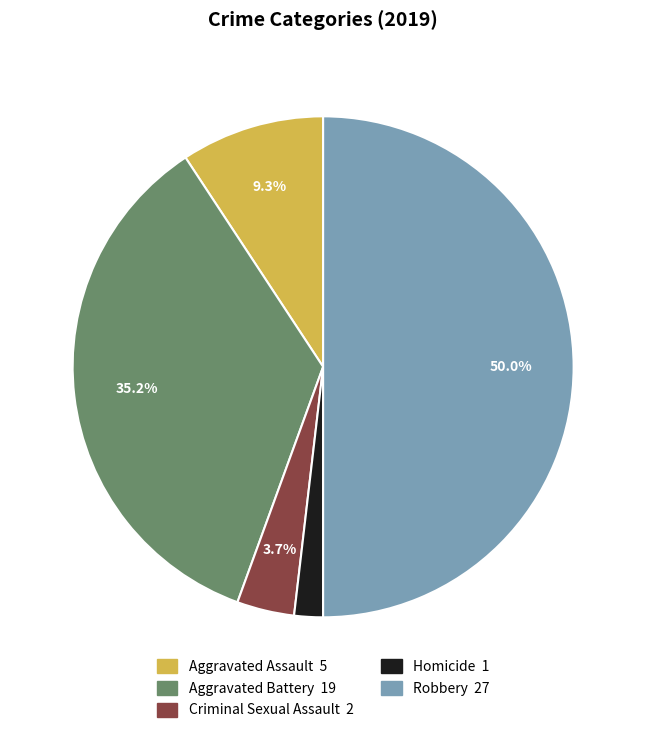

How many slices are in this pie chart?

5